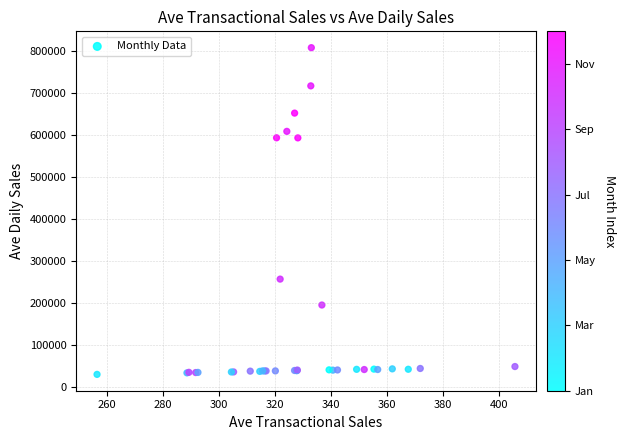

What Y value in the scatter plot is closest to 418726?

256277.0